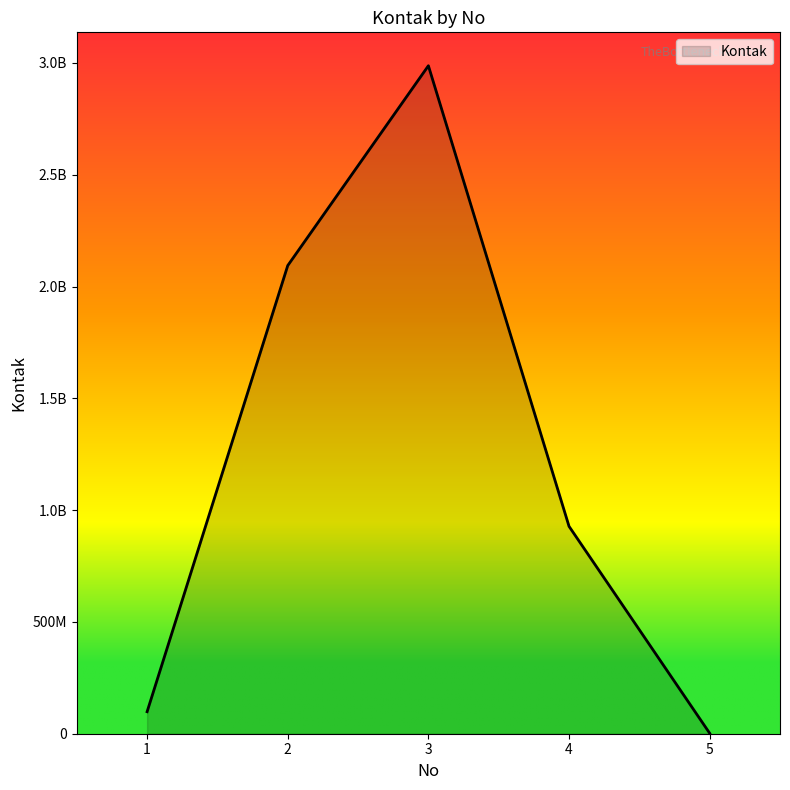

What is the change in value from 3 to 4?

-2060140204